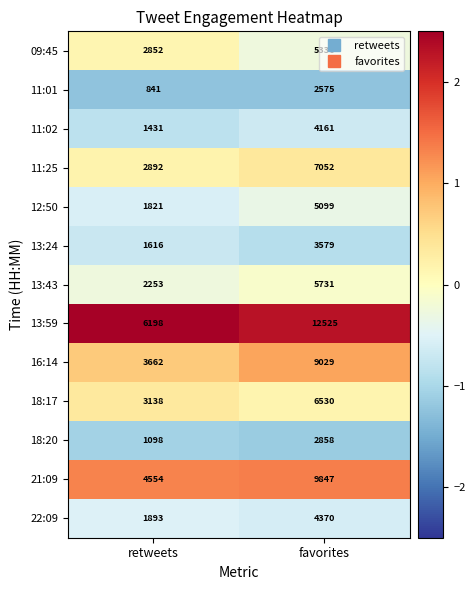

What is the maximum value shown in the chart?

12525